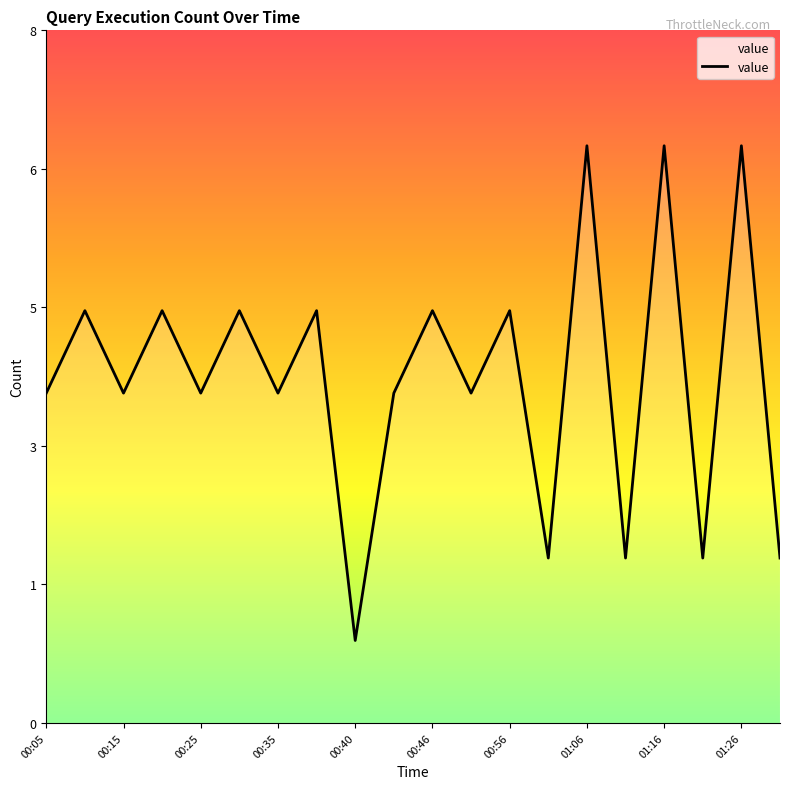

Does the chart display data point markers on the line(s)?

No